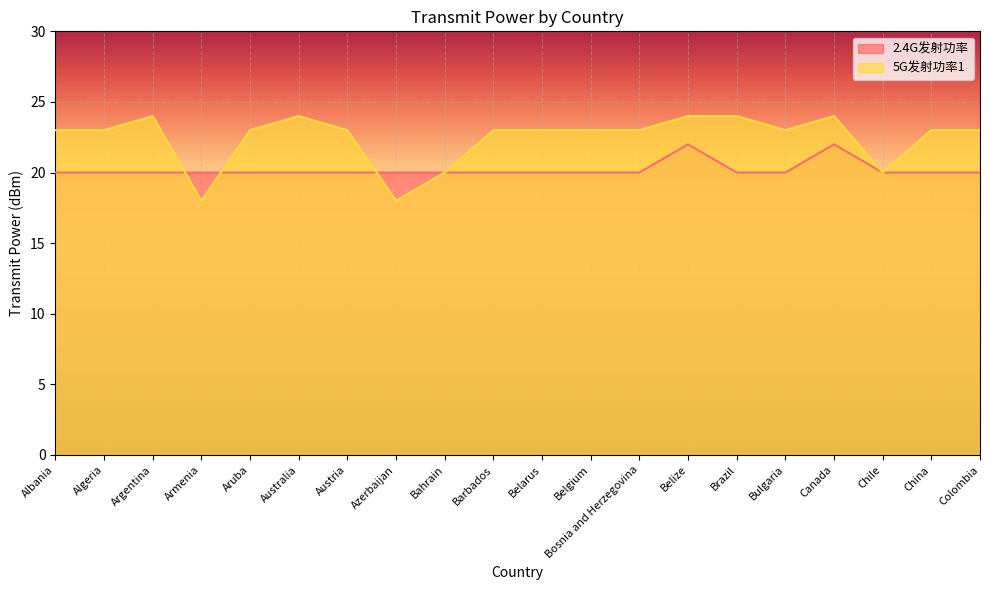

Rank the categories by 2.4G发射功率 value from lowest to highest.

Albania, Algeria, Argentina, Armenia, Aruba, Australia, Austria, Azerbaijan, Bahrain, Barbados, Belarus, Belgium, Bosnia and Herzegovina, Brazil, Bulgaria, Chile, China, Colombia, Belize, Canada